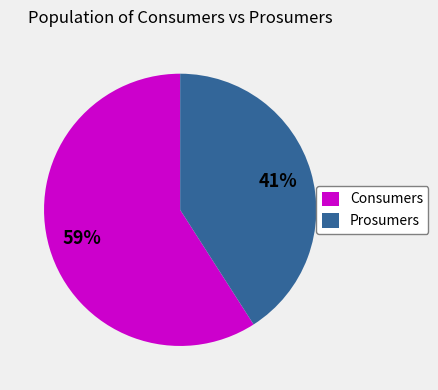

True or false: Prosumers accounts for 48% of the total.

False